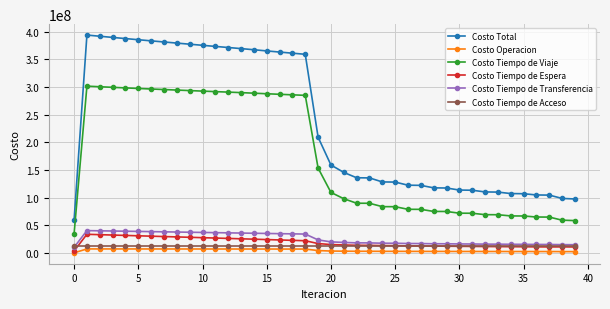

What is the value of the Costo Tiempo de Acceso point at the 22nd from the left?

11569856.9